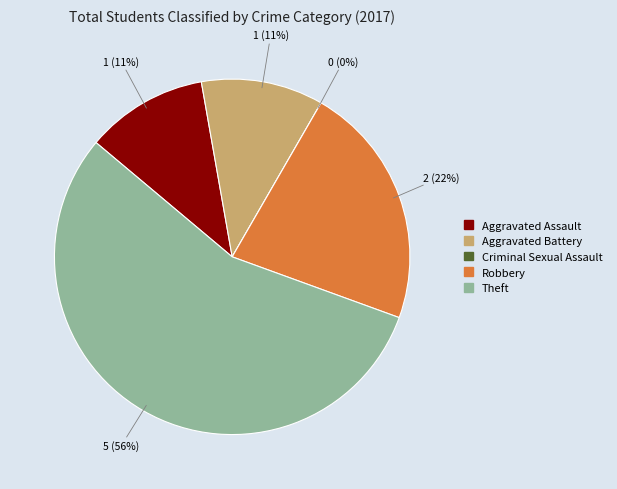

Is it true that Aggravated Battery is 5% of the pie?

False